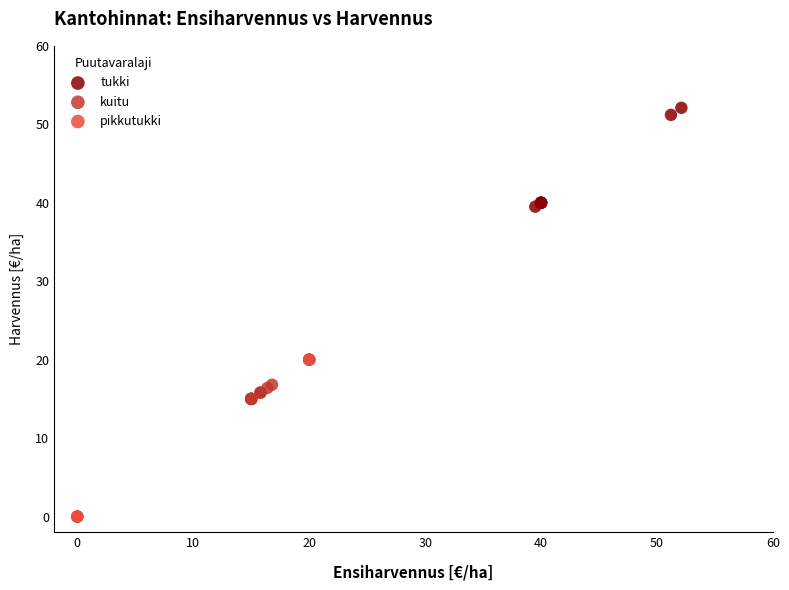

Which series contains the lowest Y value?

pikkutukki